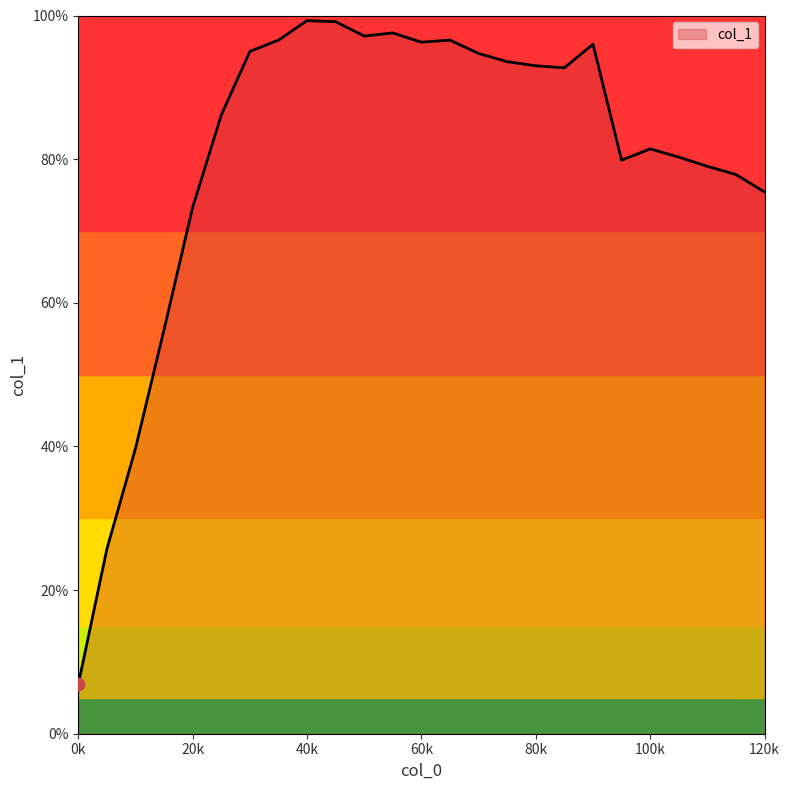

What is the minimum value shown in the chart?

6.9